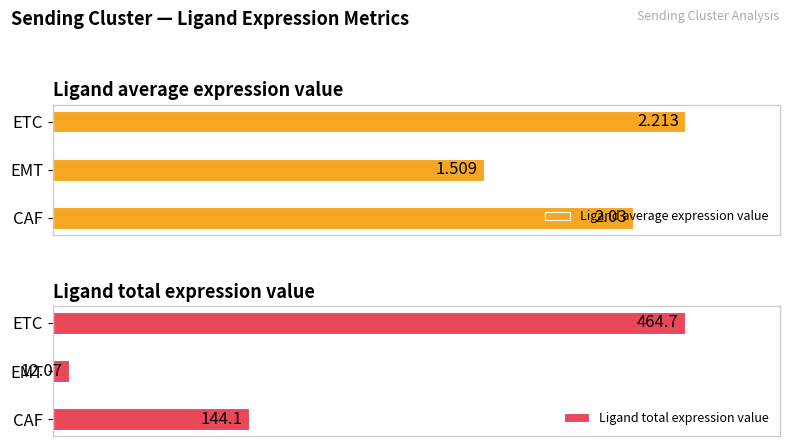

At 2, list the series in order from largest to smallest.

Ligand average expression value, Ligand total expression value